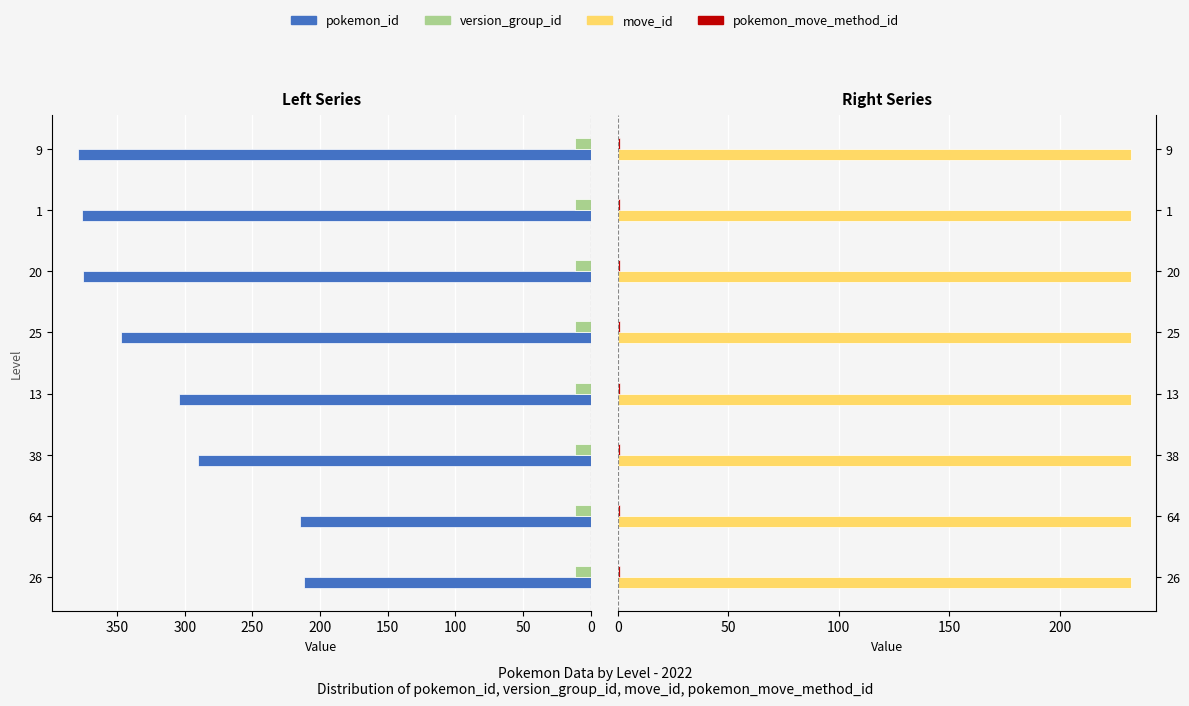

At how many categories does at least one series exceed 363?

3